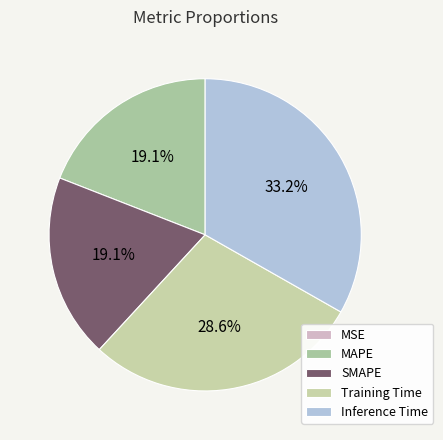

What percentage is NOT represented by Training Time?

71.4%